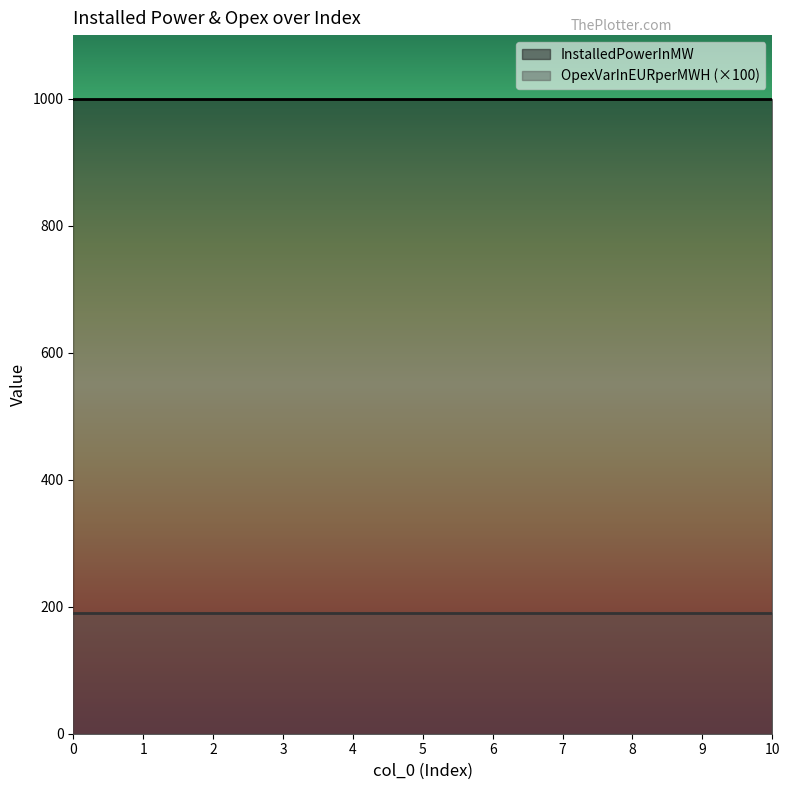

What value does the InstalledPowerInMW series have at 7?

1000